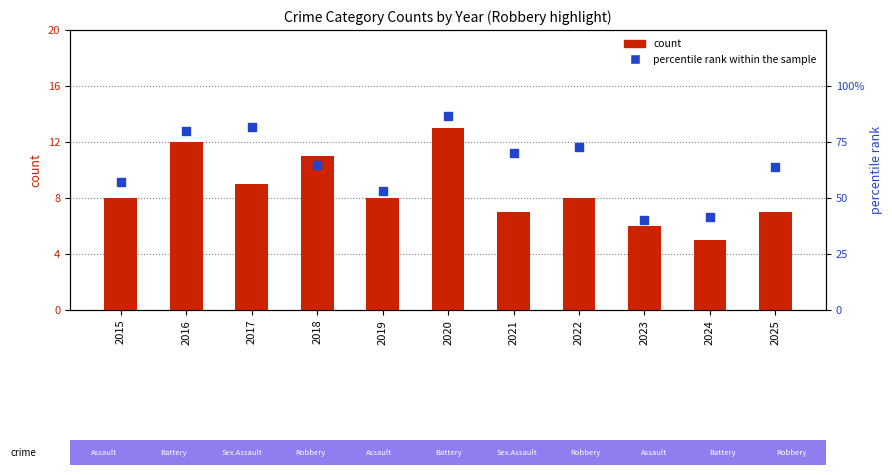

What is the total value across all series at 2015?

65.1